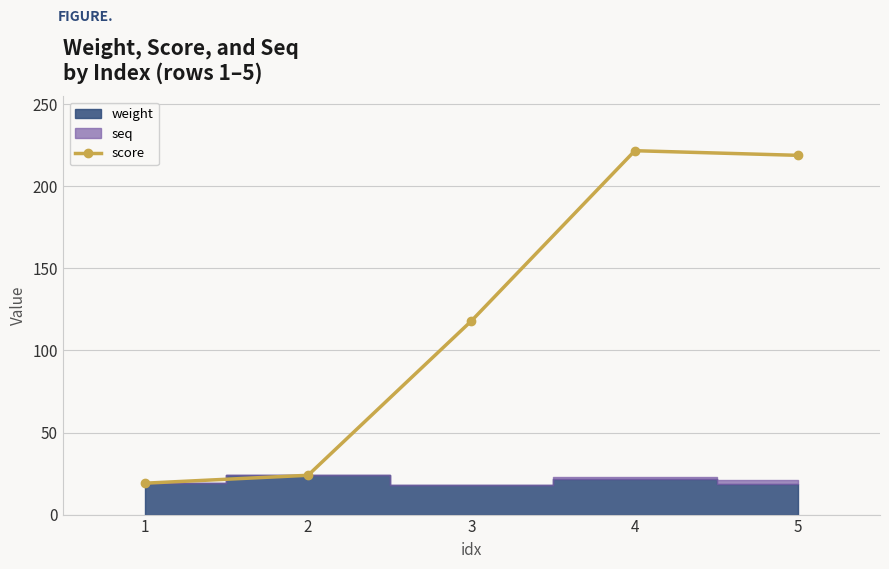

What is the value of the 3rd point from the left?

118.1